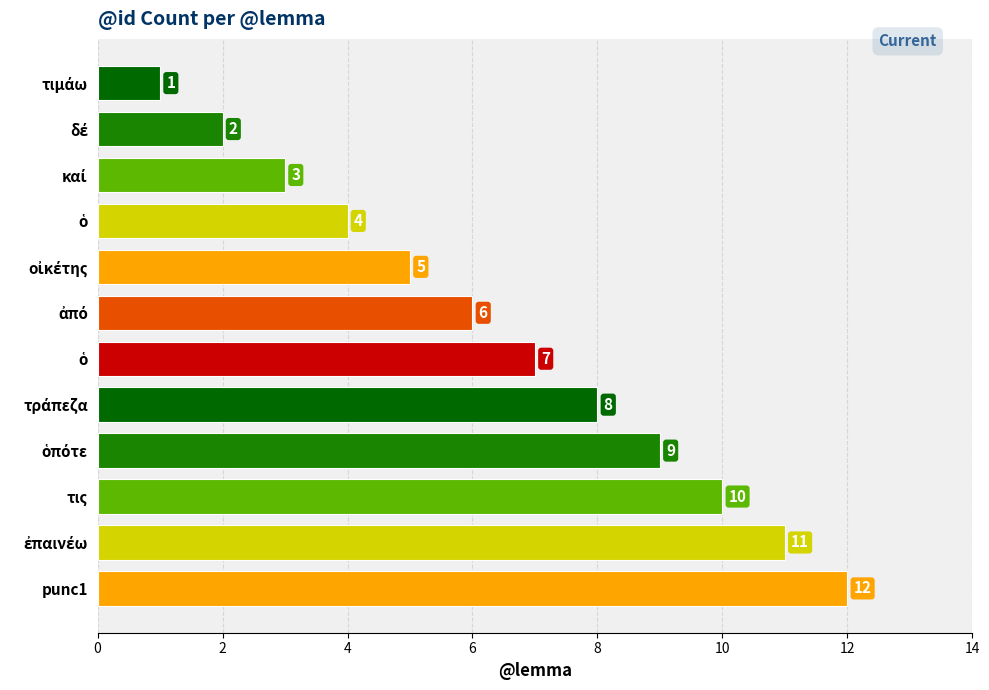

How many distinct data groups are displayed?

1